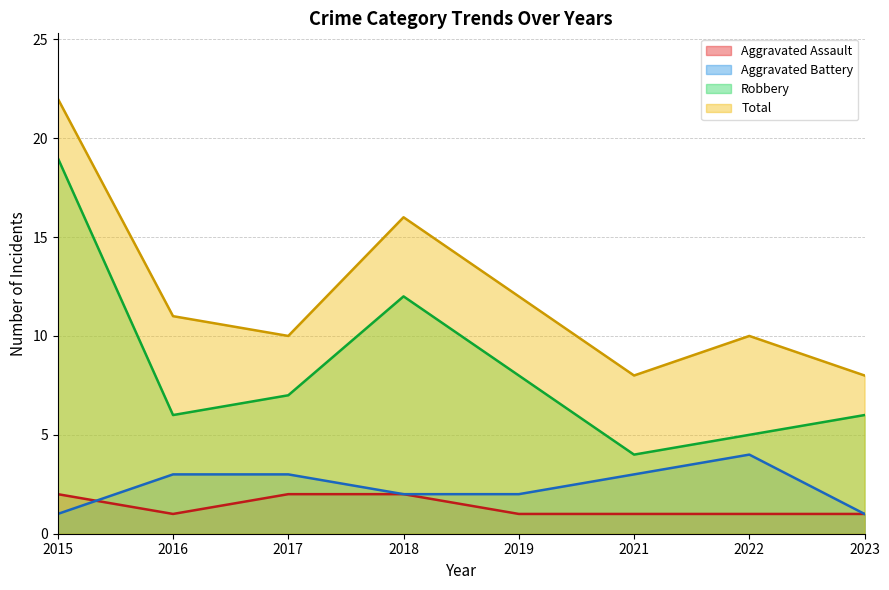

List the labels in order of Total value, smallest first.

2021, 2023, 2017, 2022, 2016, 2019, 2018, 2015